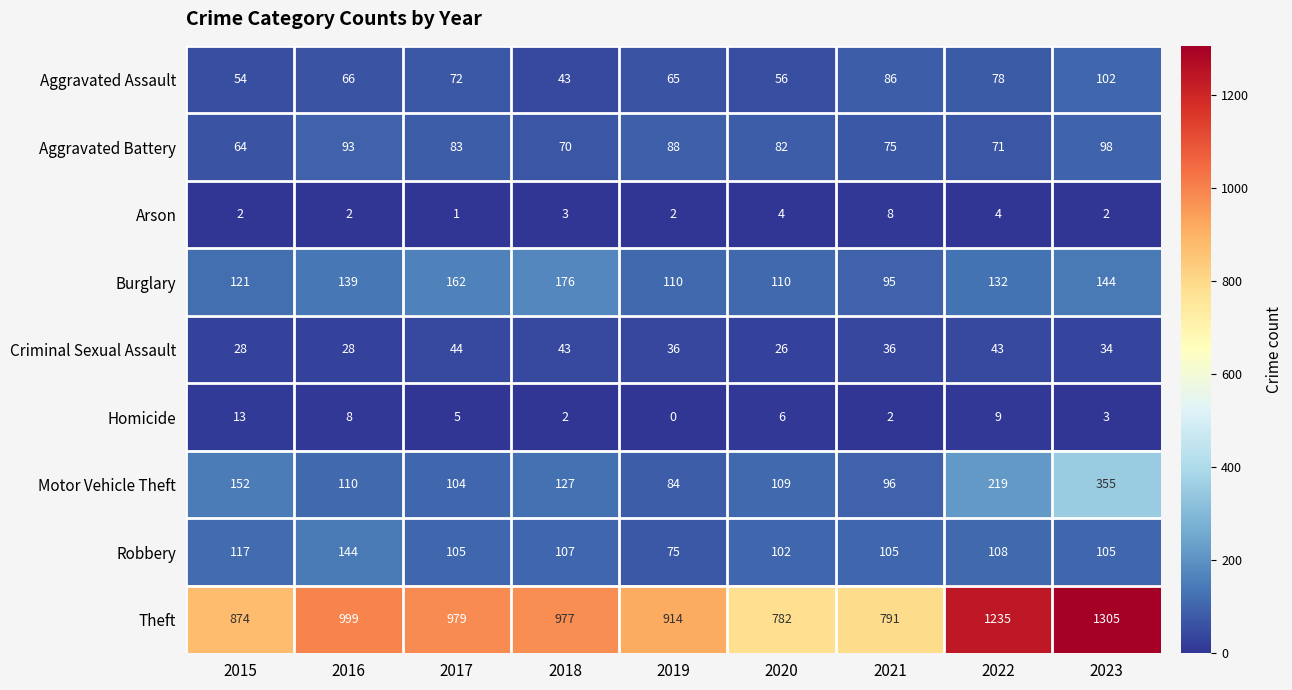

True or false: Burglary has a value of 176 at 2018.

True